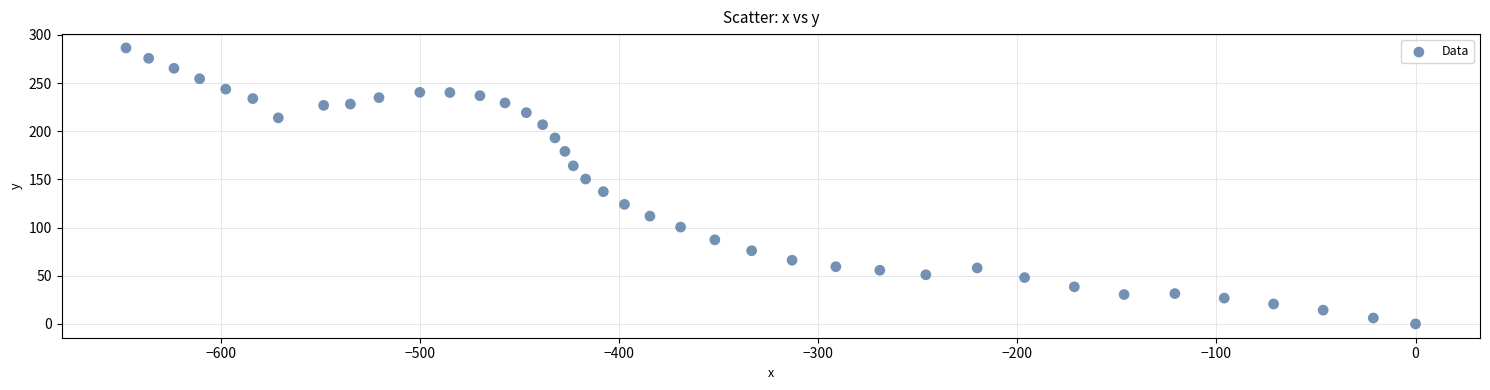

What is the range of Y values (max minus min)?

286.5